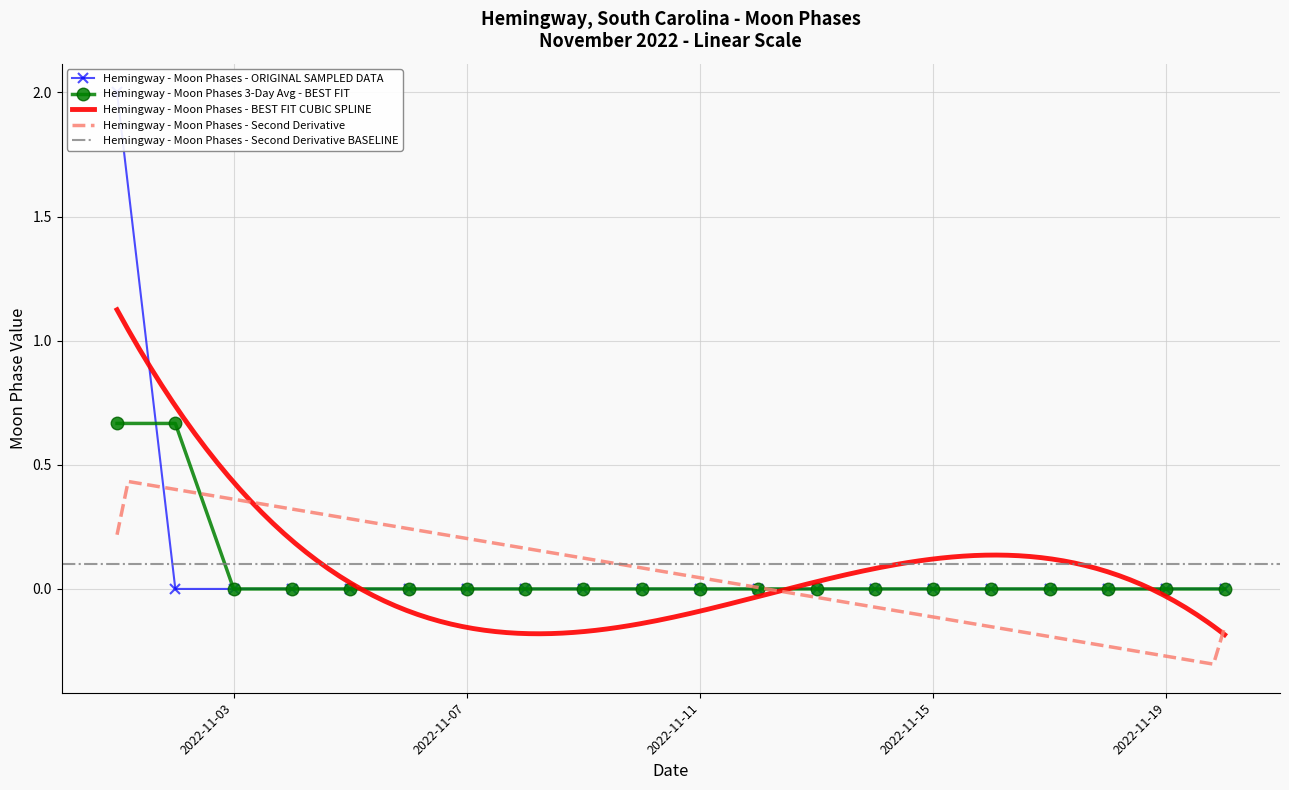

What is the sum of all values?

2